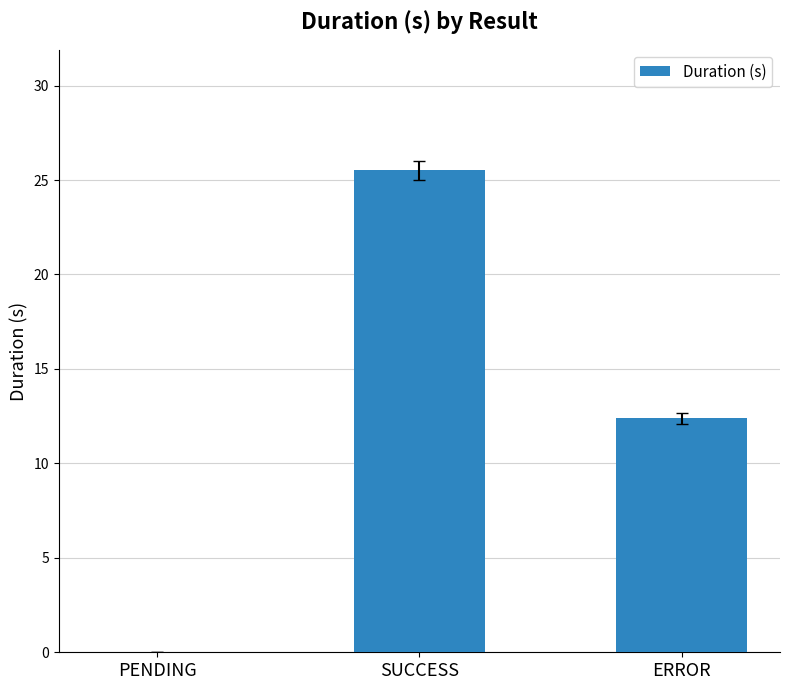

Reading right to left, extract all data points from this chart.

ERROR=12.4	SUCCESS=25.5	PENDING=0.0